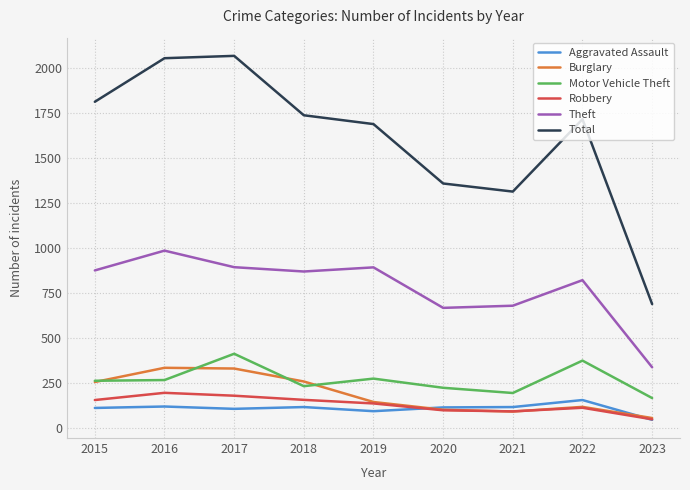

The value of Total at 2021 is 1312. True or false?

True